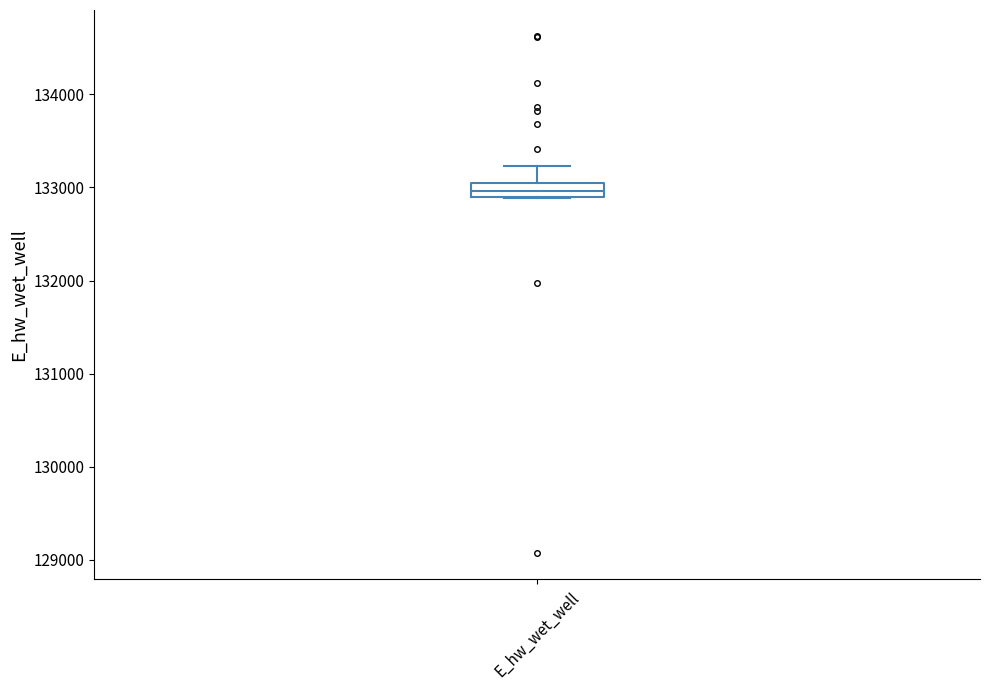

Transcribe this box plot: give where the median line is, the range the box spans, and where the two whiskers end, as read against the y-axis. The values are not printed on the chart, so give them approximately, as read against the axis.

median 133000, box 132900 to 133100, whiskers 132900 to 133200